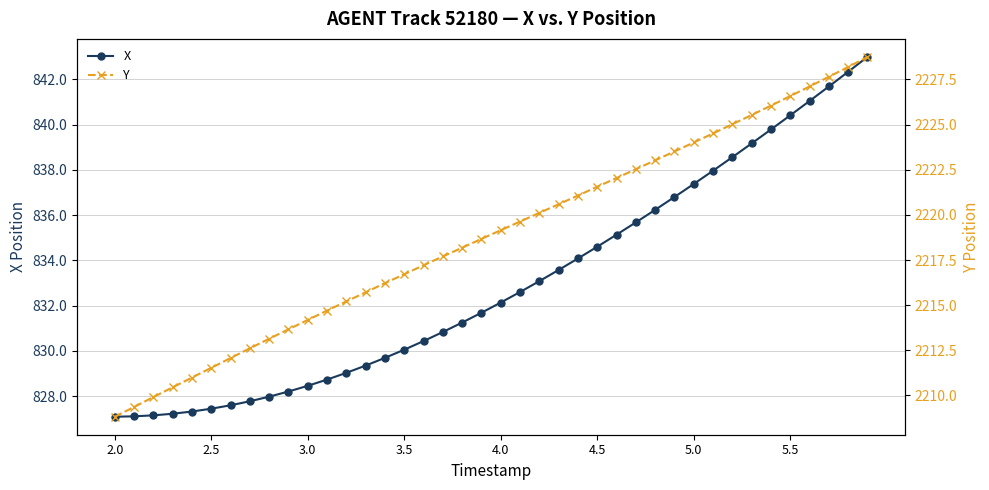

What is the value of the X point at the 9th from the left?

828.0